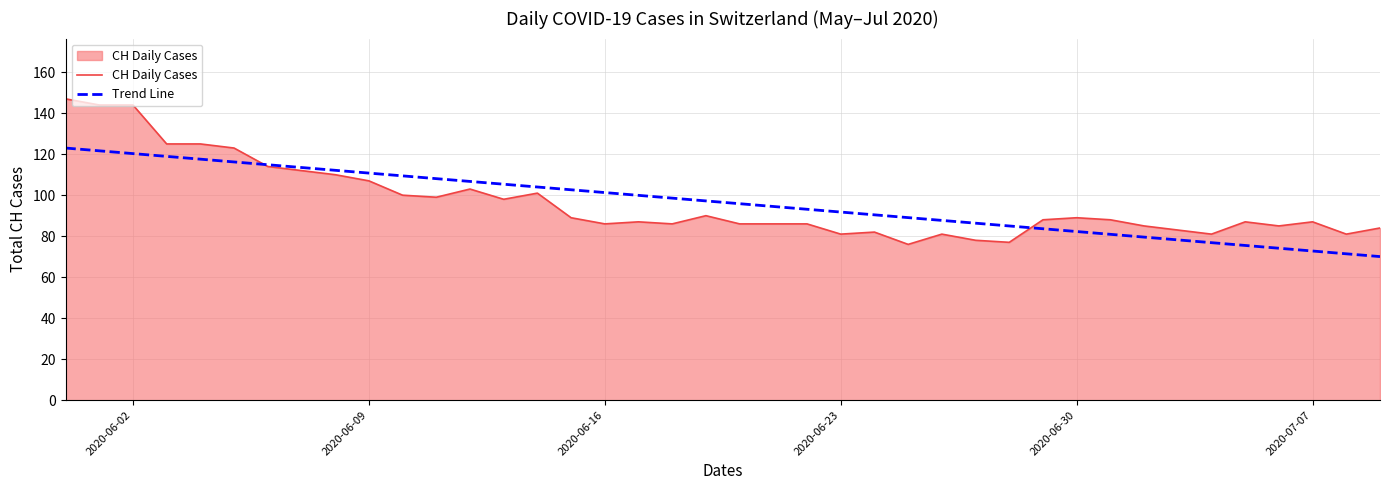

Which series has the largest range (max minus min)?

CH Daily Cases